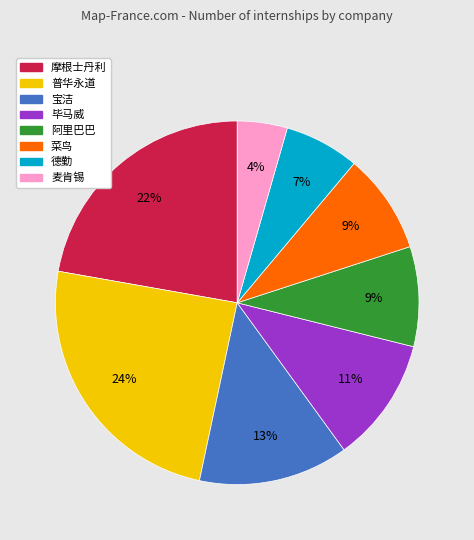

Which has a higher value, 麦肯锡 or 摩根士丹利?

摩根士丹利